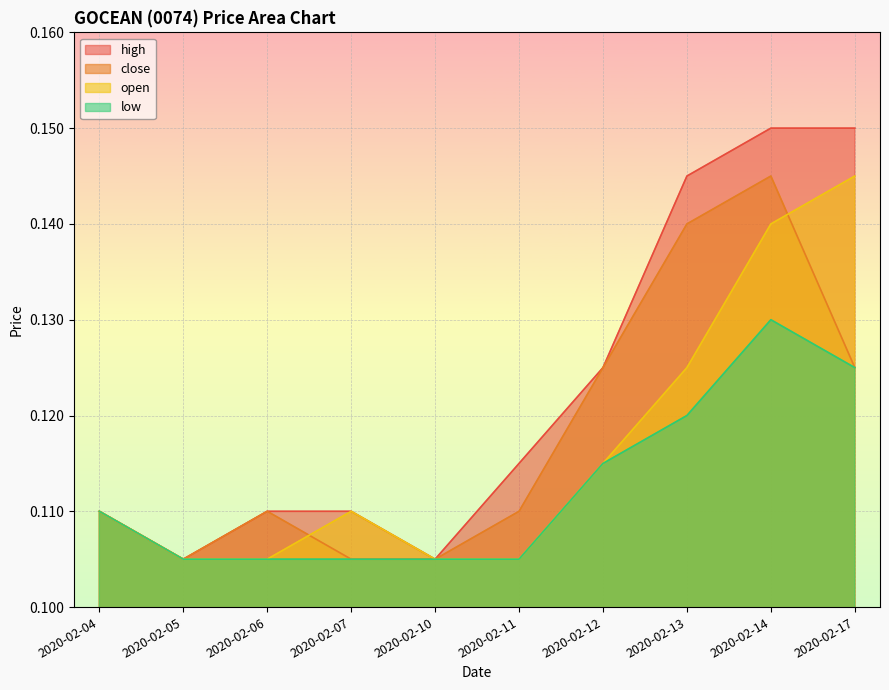

The close series shows 0.1 at 2020-02-17. True or false?

True